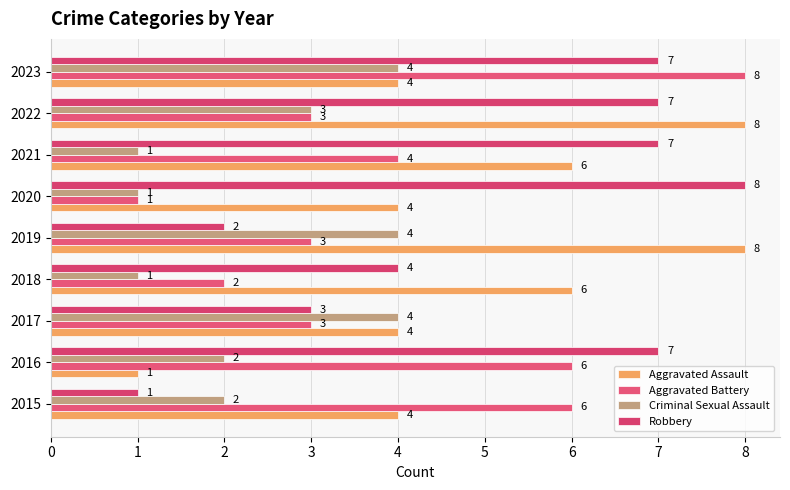

How many distinct data groups are displayed?

4